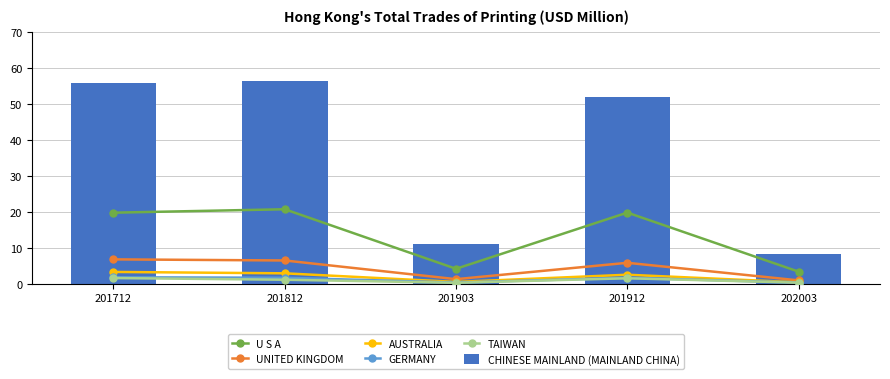

At which label does AUSTRALIA reach its minimum?

202003